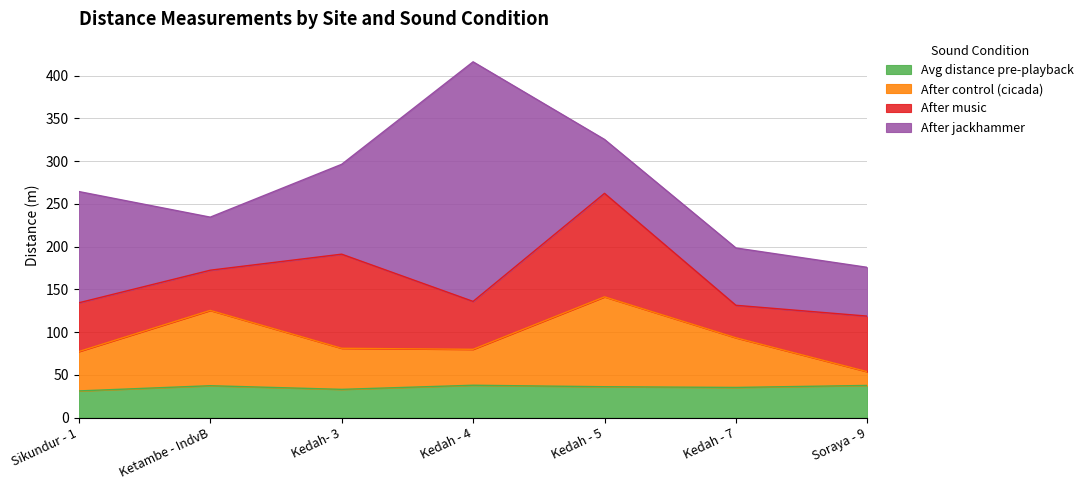

How many interior local peaks does the Avg distance pre-playback series have?

2